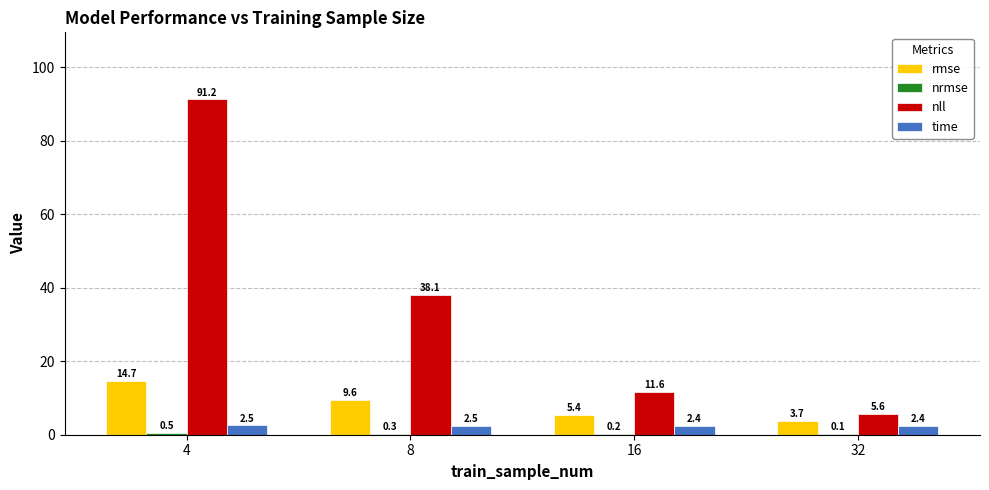

Which category has the highest value in the time series?

4